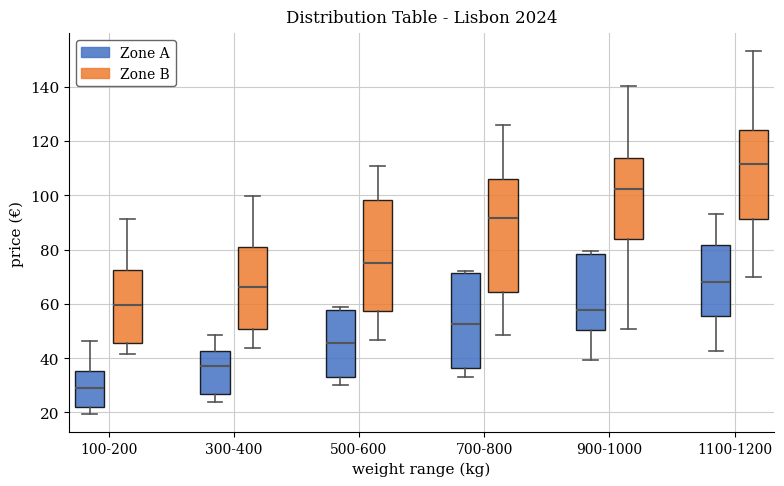

Reading left to right, read every box against the y-axis: the position of its median line, the range the box covers, and the ends of its whiskers. The values are not printed on the chart, so give them approximately, as read against the axis.

100-200 (Zone A): median 30, box 22 to 36, whiskers 20 to 46
100-200 (Zone B): median 60, box 46 to 72, whiskers 42 to 92
300-400 (Zone A): median 38, box 26 to 42, whiskers 24 to 48
300-400 (Zone B): median 66, box 50 to 80, whiskers 44 to 100
500-600 (Zone A): median 46, box 34 to 58, whiskers 30 to 58 (just above the box's upper edge)
500-600 (Zone B): median 76, box 58 to 98, whiskers 46 to 110
700-800 (Zone A): median 52, box 36 to 72, whiskers 32 to 72 (just above the box's upper edge)
700-800 (Zone B): median 92, box 64 to 106, whiskers 48 to 126
900-1000 (Zone A): median 58, box 50 to 78, whiskers 40 to 80
900-1000 (Zone B): median 102, box 84 to 114, whiskers 50 to 140
1100-1200 (Zone A): median 68, box 56 to 82, whiskers 42 to 94
1100-1200 (Zone B): median 112, box 92 to 124, whiskers 70 to 154